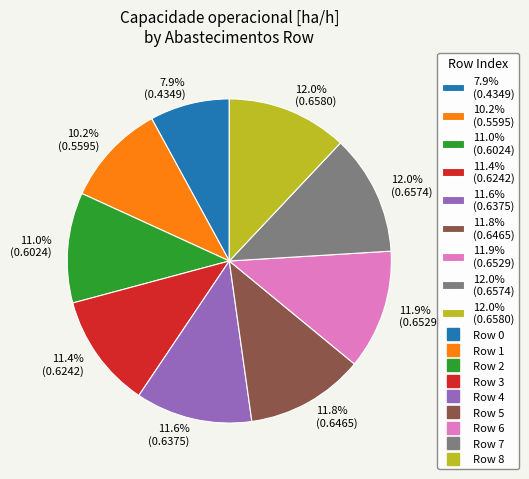

What percentage is NOT represented by 11.4% (0.6242)?

88.6%